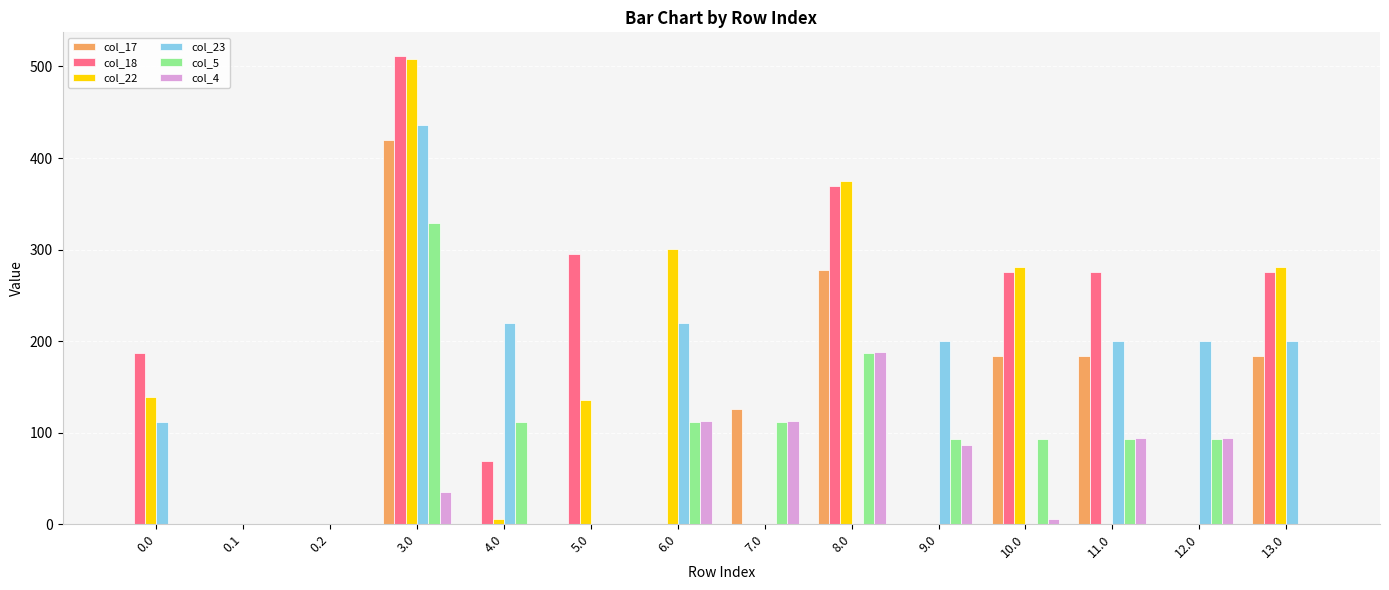

Between 0.0 and 11.0, which series saw the biggest shift?

col_17